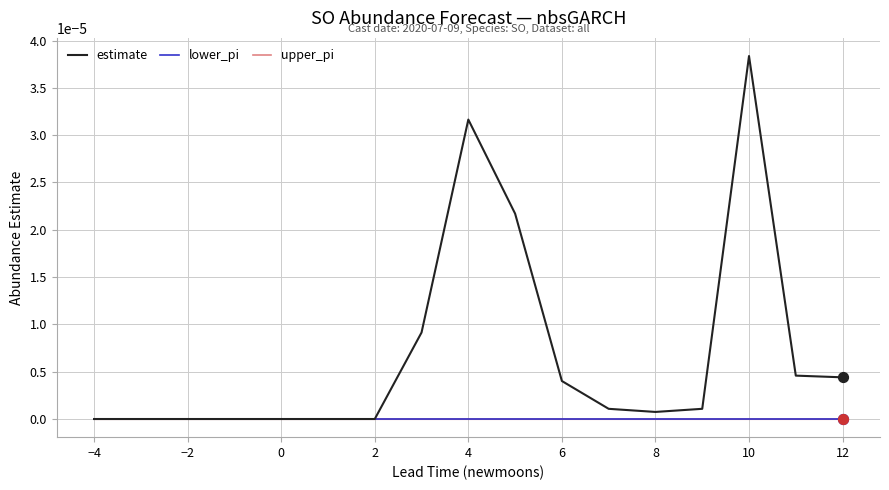

Which series contains the highest Y value?

estimate